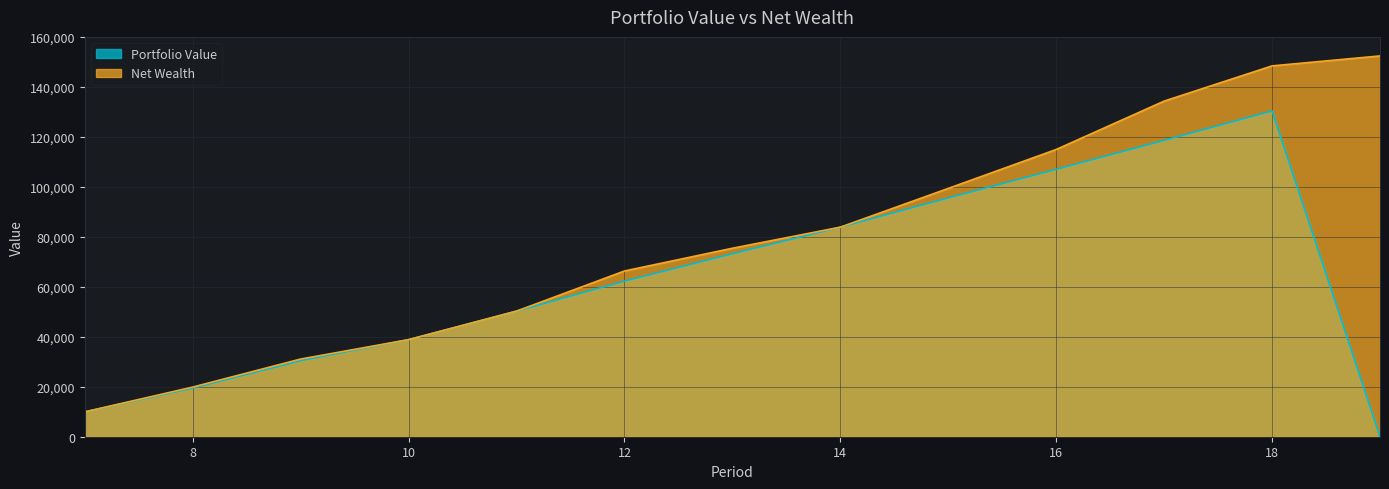

True or false: Net Wealth and Portfolio Value cross at least once.

False